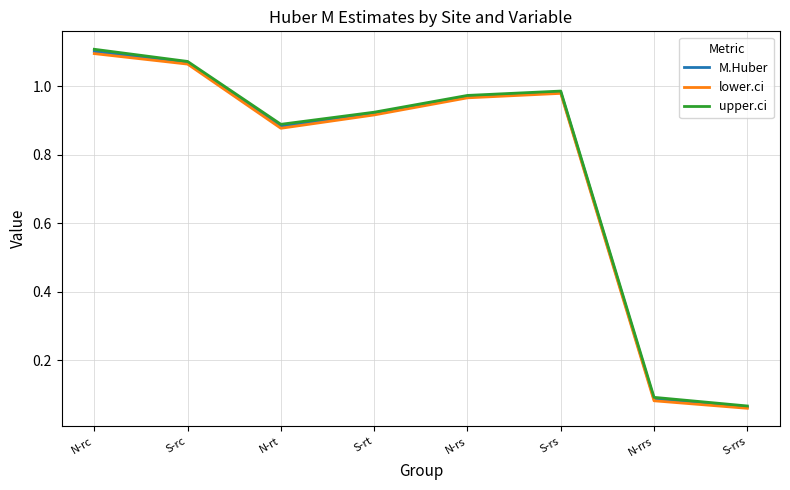

True or false: M.Huber and upper.ci cross at least once.

False